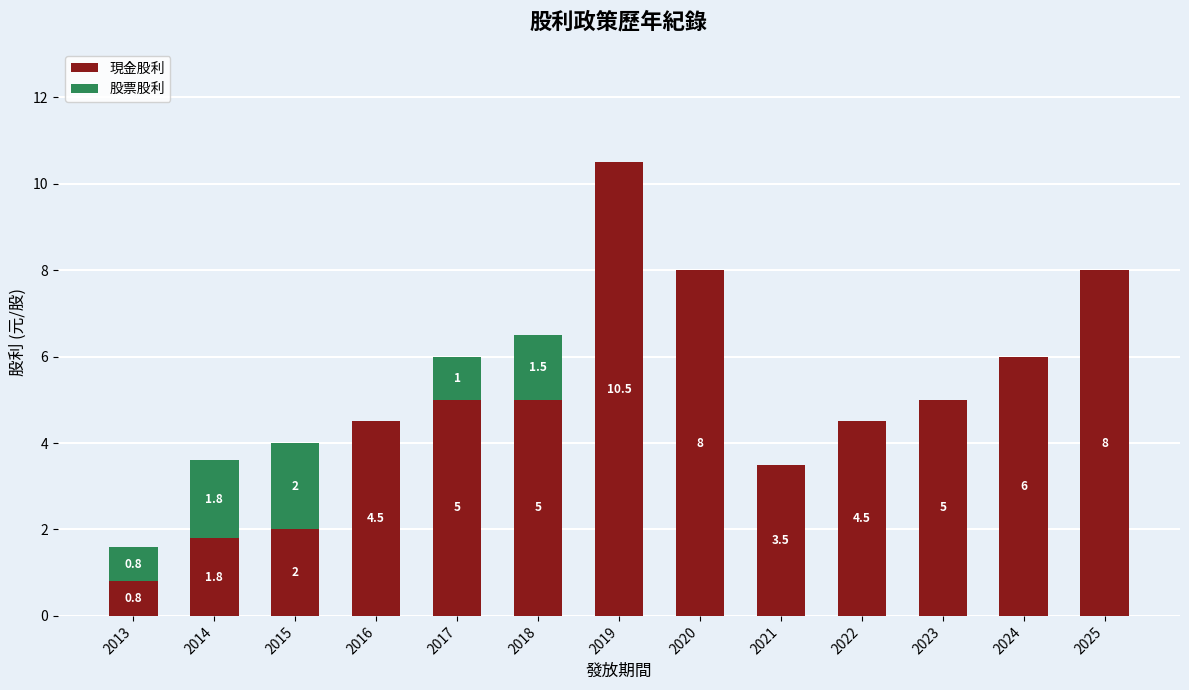

What is the sum of all 現金股利 values?

64.6